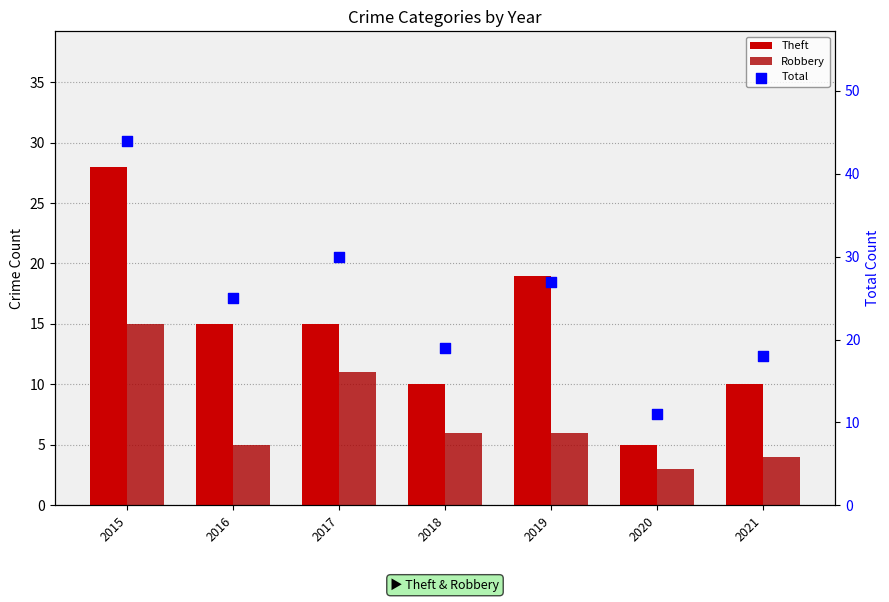

Which series has the largest Y range (max minus min)?

Total